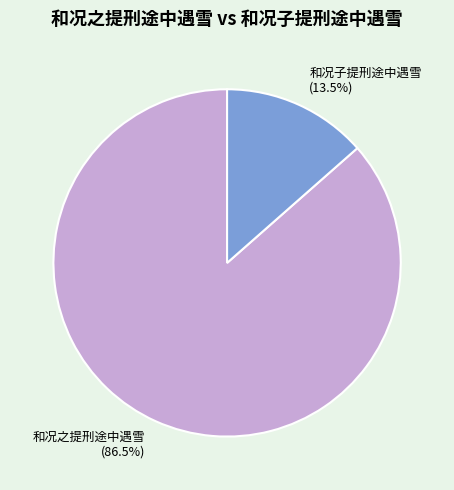

Does 和况之提刑途中遇雪 represent more than half of the total?

Yes